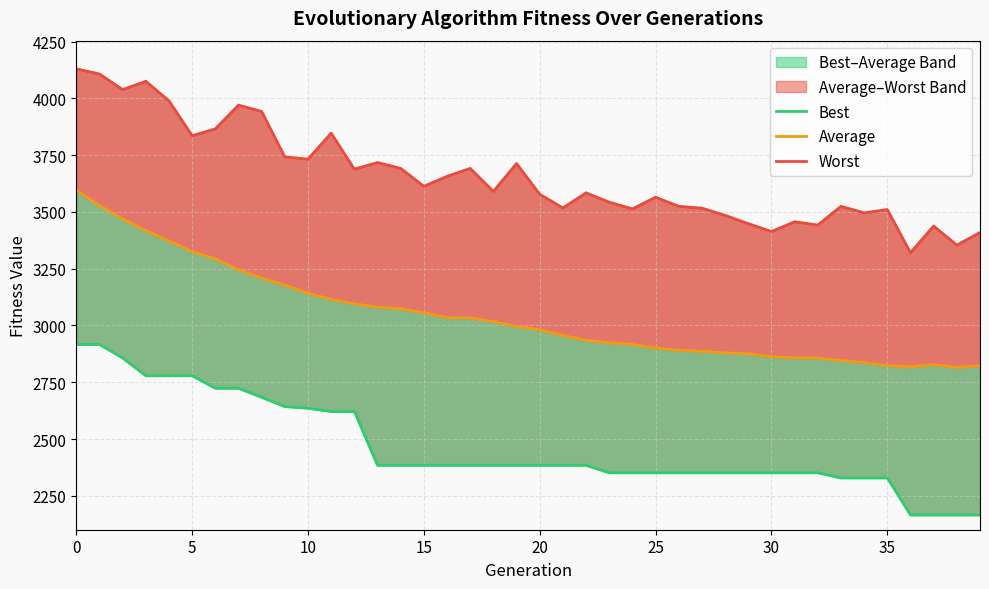

How many data points in Worst are less than 3590?

20